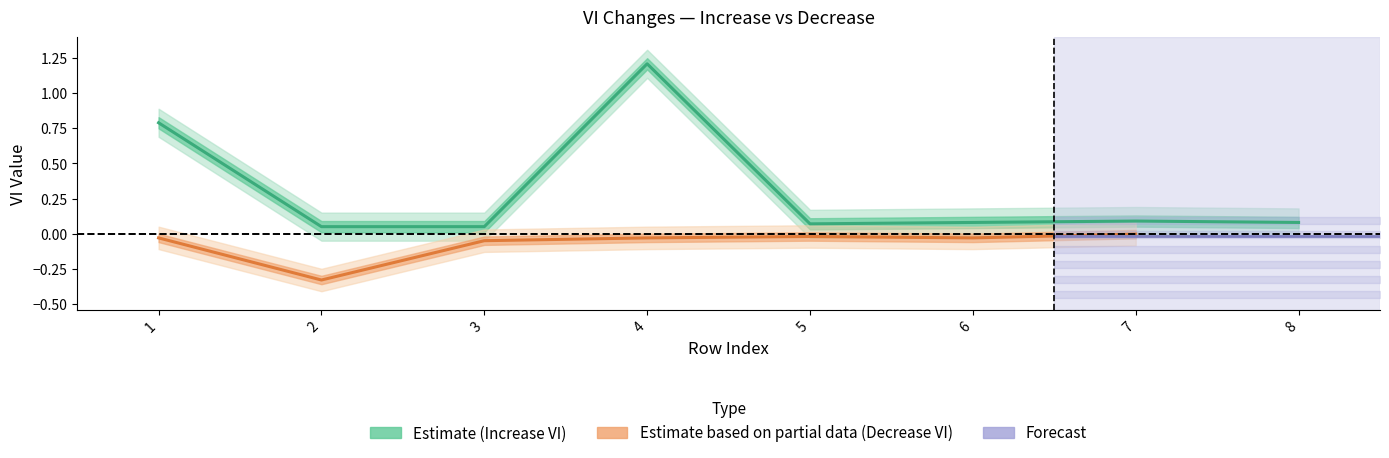

Where is the data nearest to the value 0?

2